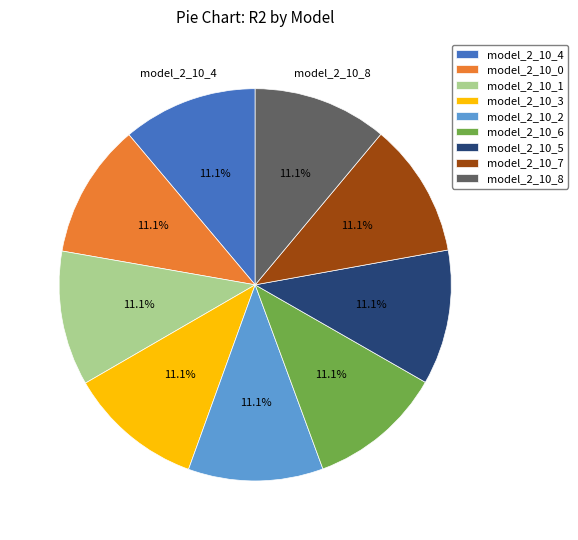

Does model_2_10_2 account for over 50% of the chart?

No